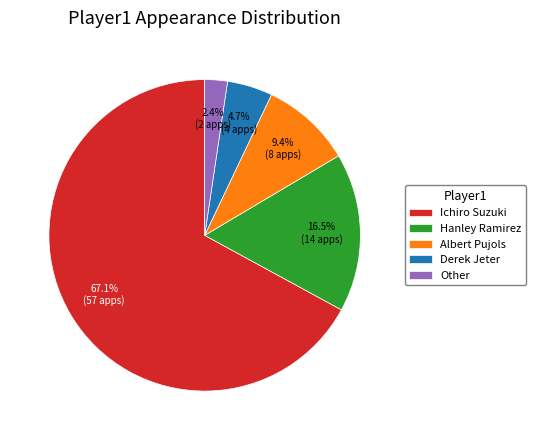

Approximately how many times larger is the value at Hanley Ramirez compared to Ichiro Suzuki?

0.2